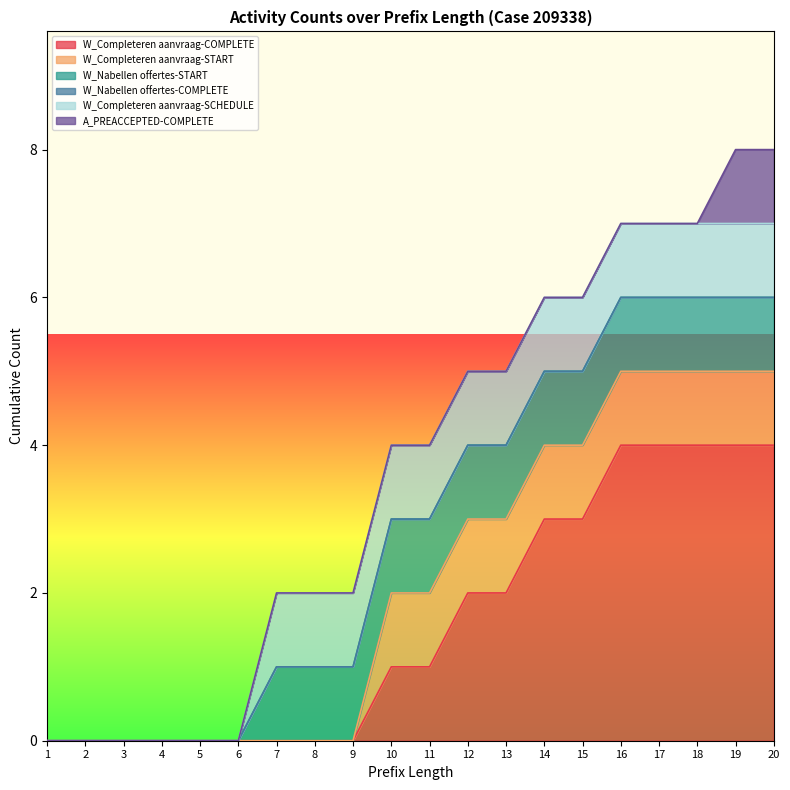

Reading left to right, transcribe all the data shown in this chart.

W_Completeren aanvraag-COMPLETE: 0	0	0	0	0	0	0	0	0	1	1	2	2	3	3	4	4	4	4	4
W_Completeren aanvraag-START: 0	0	0	0	0	0	0	0	0	1	1	1	1	1	1	1	1	1	1	1
W_Nabellen offertes-START: 0	0	0	0	0	0	1	1	1	1	1	1	1	1	1	1	1	1	1	1
W_Nabellen offertes-COMPLETE: 0	0	0	0	0	0	0	0	0	0	0	0	0	0	0	0	0	0	0	0
W_Completeren aanvraag-SCHEDULE: 0	0	0	0	0	0	1	1	1	1	1	1	1	1	1	1	1	1	1	1
A_PREACCEPTED-COMPLETE: 0	0	0	0	0	0	0	0	0	0	0	0	0	0	0	0	0	0	1	1